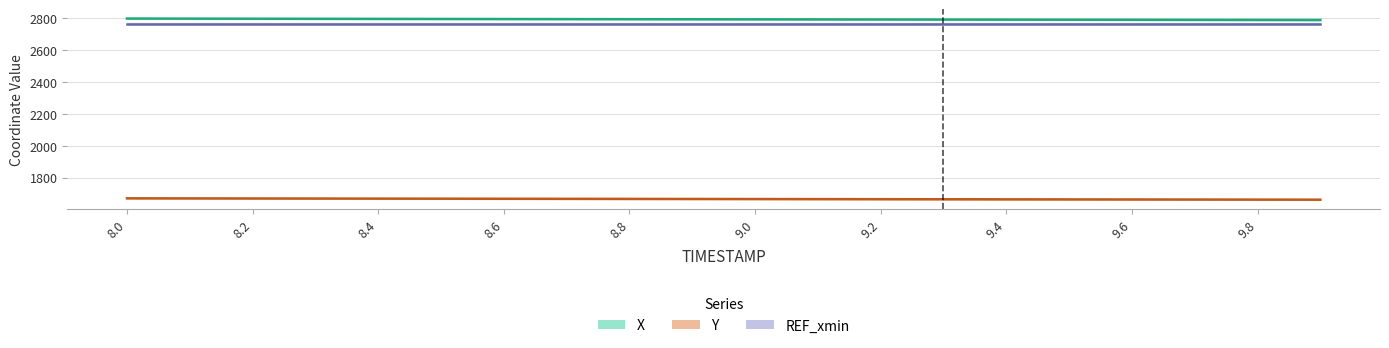

At which category is the sum across all series the highest?

8.0